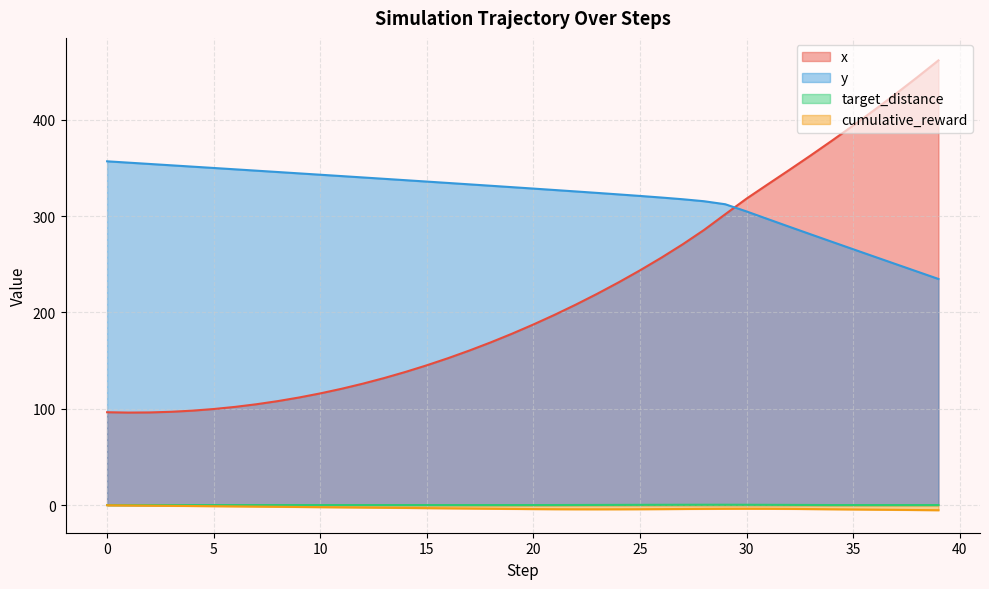

What are all the series names shown in the legend?

x, y, target_distance, cumulative_reward